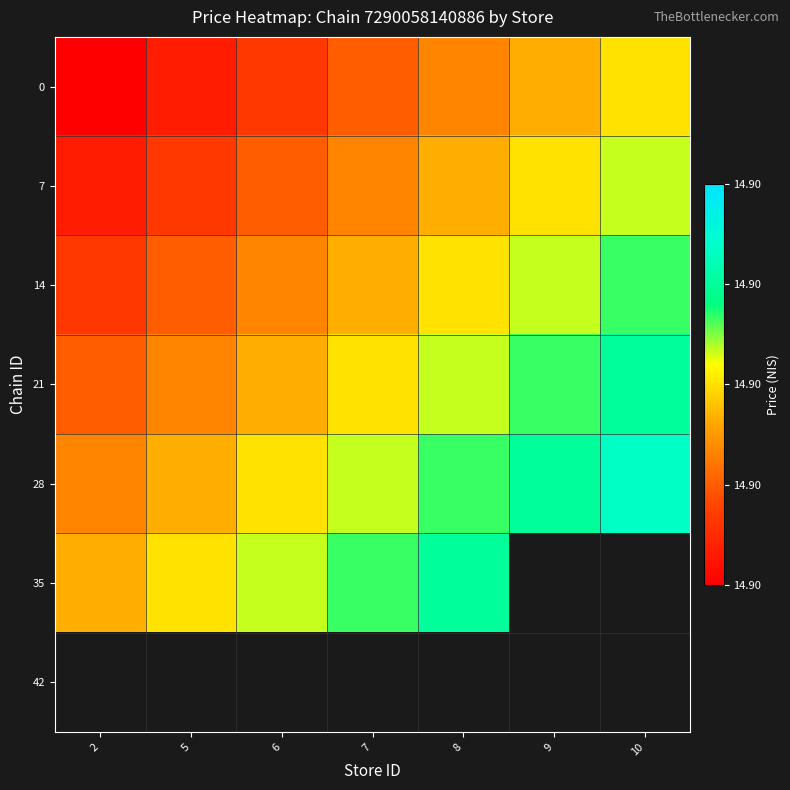

List the labels in order of 0 value, smallest first.

2, 5, 6, 7, 8, 9, 10